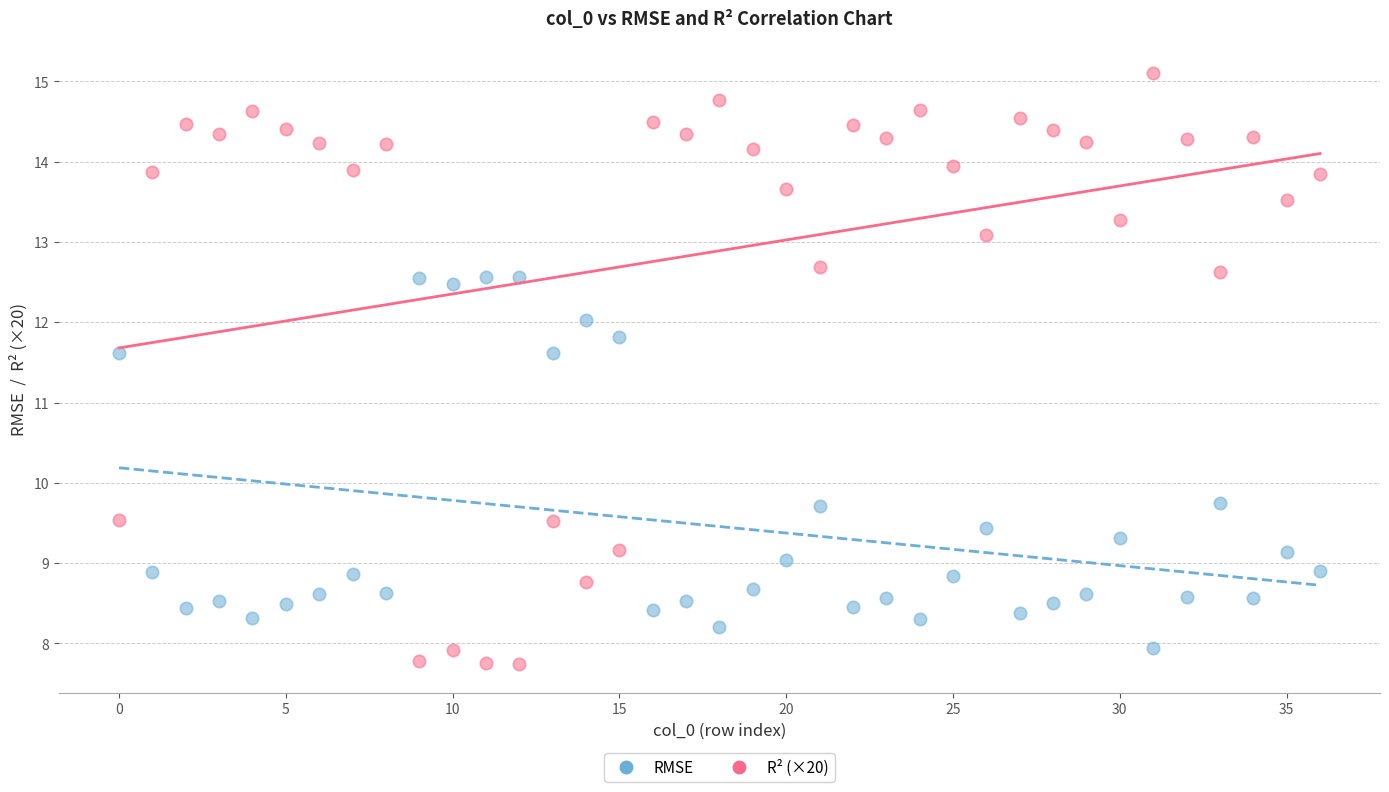

Across all data points, what is the range of Y values (max minus min)?

7.4